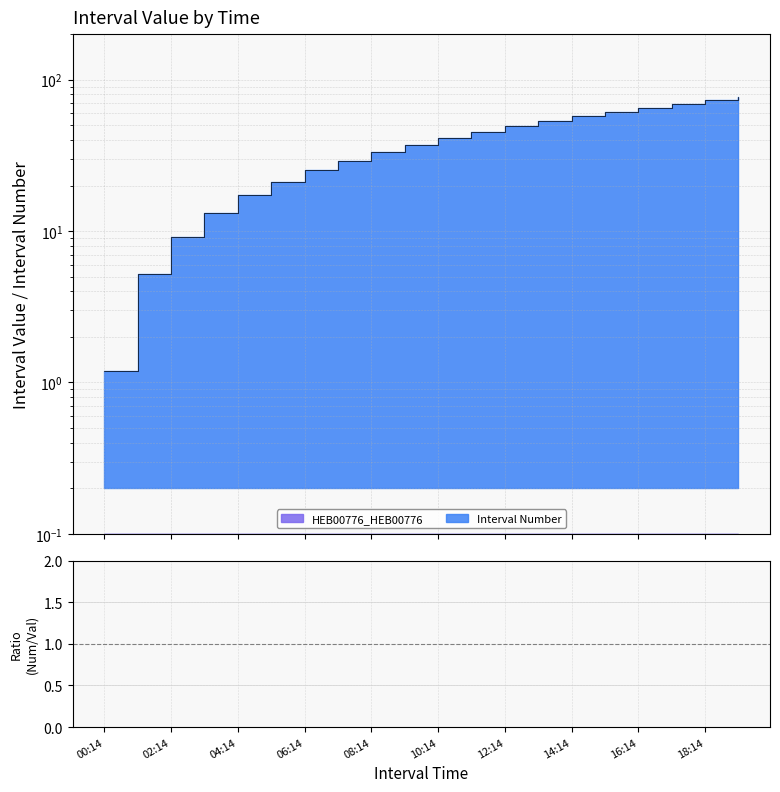

Which has a higher value, 13 or 15?

15